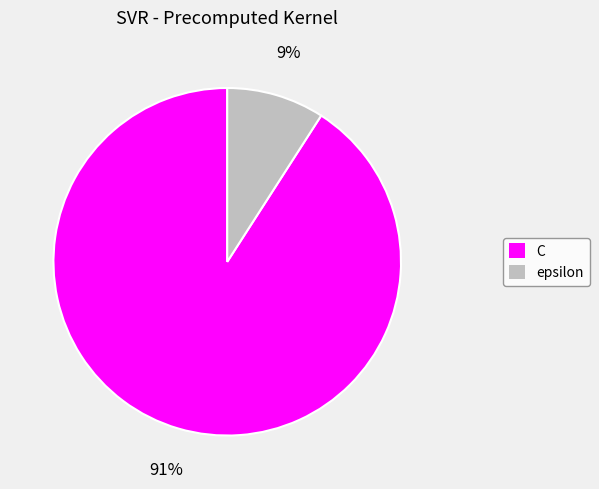

How many slices are in this pie chart?

2